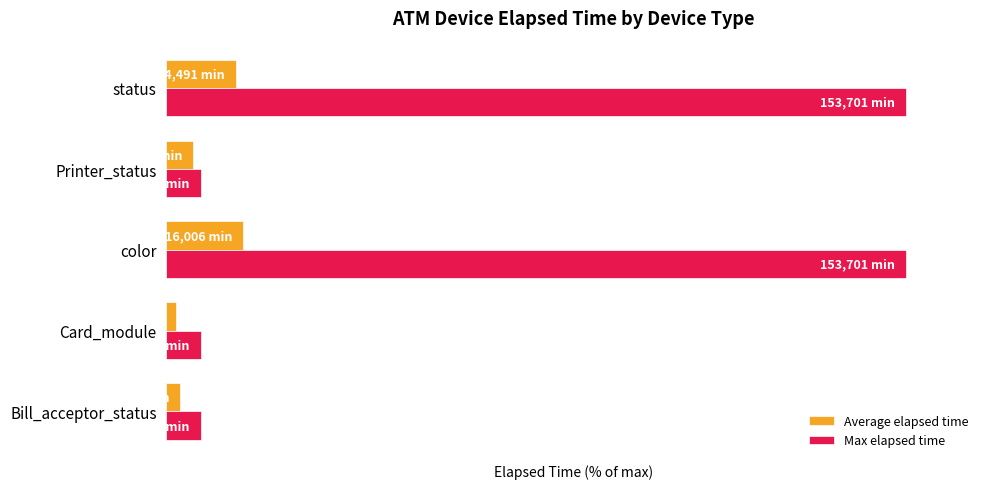

Reading right to left, list all the values displayed in this chart.

Average elapsed time: 9.4	3.7	10.4	1.4	1.9
Max elapsed time: 100.0	4.6	100.0	4.6	4.6